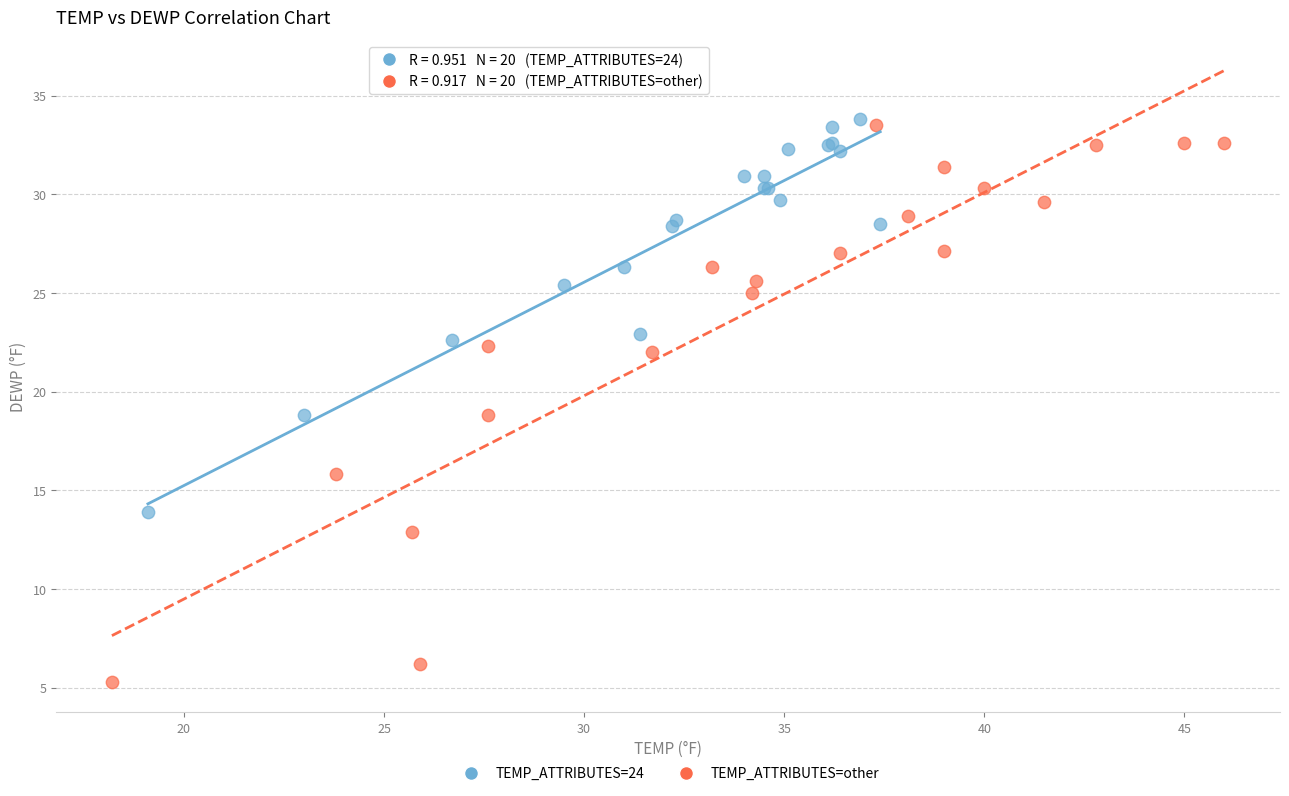

Which series contains the lowest Y value?

TEMP_ATTRIBUTES=other